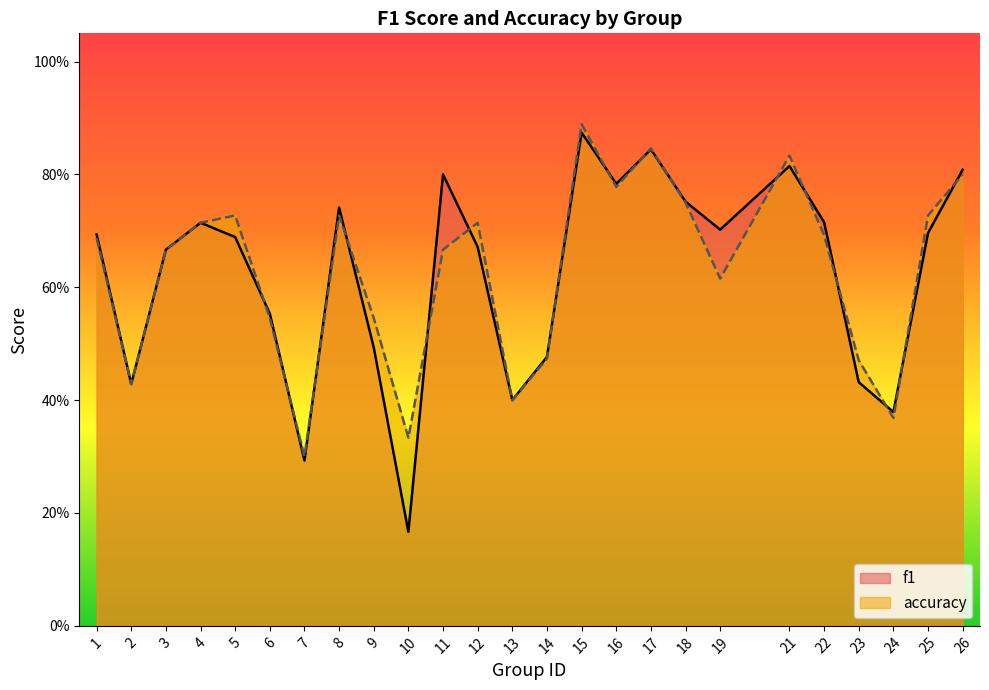

The accuracy series shows 1.0 at 19. True or false?

False